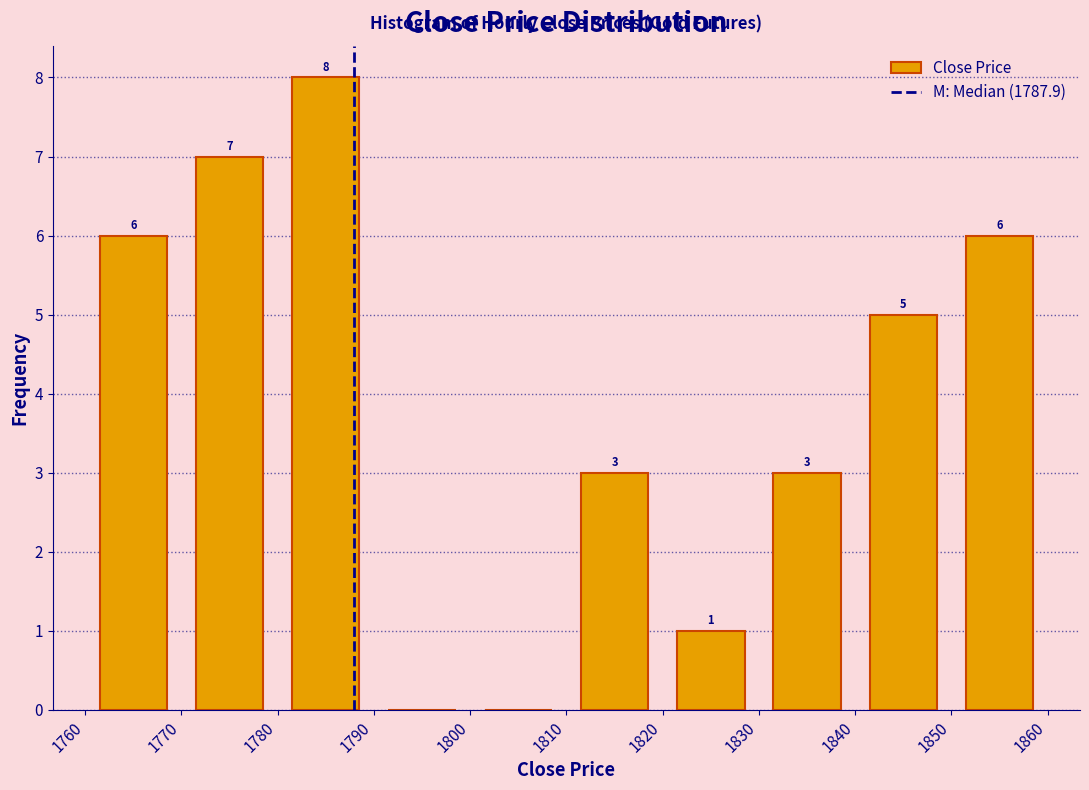

Which range on the x-axis has the tallest bar?

1780 to 1790